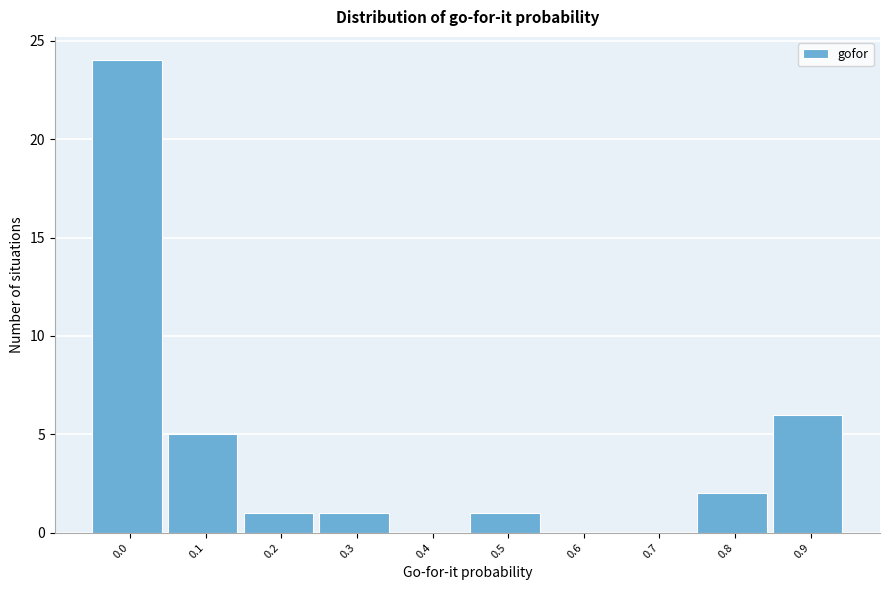

Reading left to right, extract all data points from this chart.

0.0=24	0.1=5	0.2=1	0.3=1	0.4=0	0.5=1	0.6=0	0.7=0	0.8=2	0.9=6